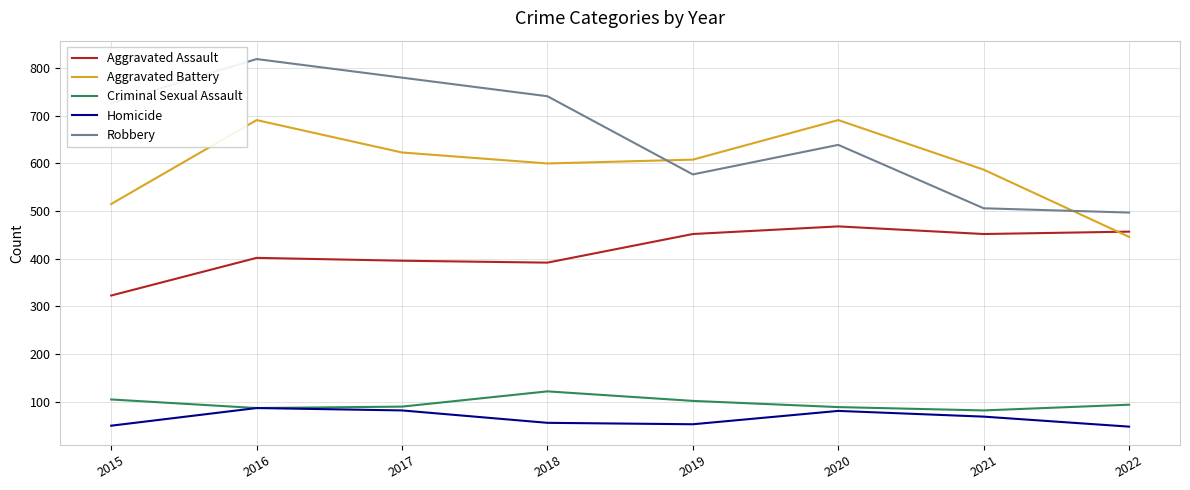

Which series has the widest spread of values?

Robbery